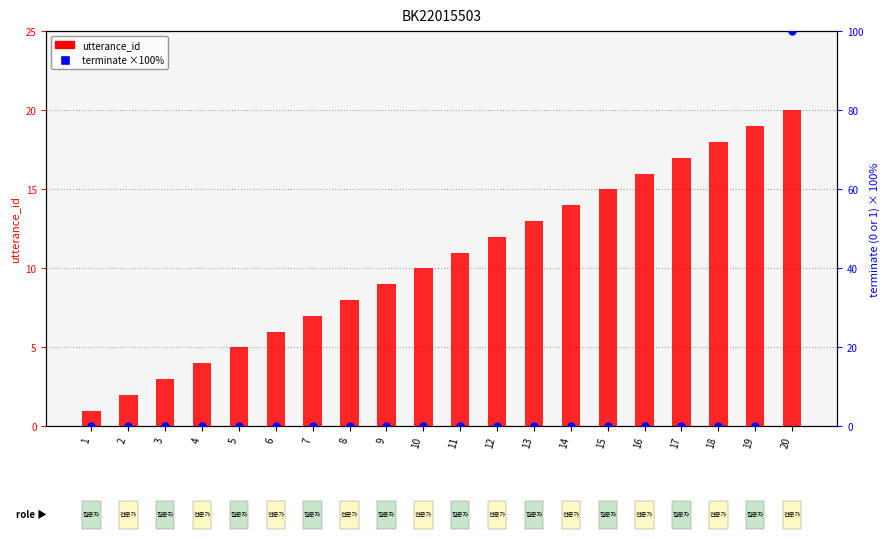

Which series has the widest spread of Y values?

terminate (×100%)